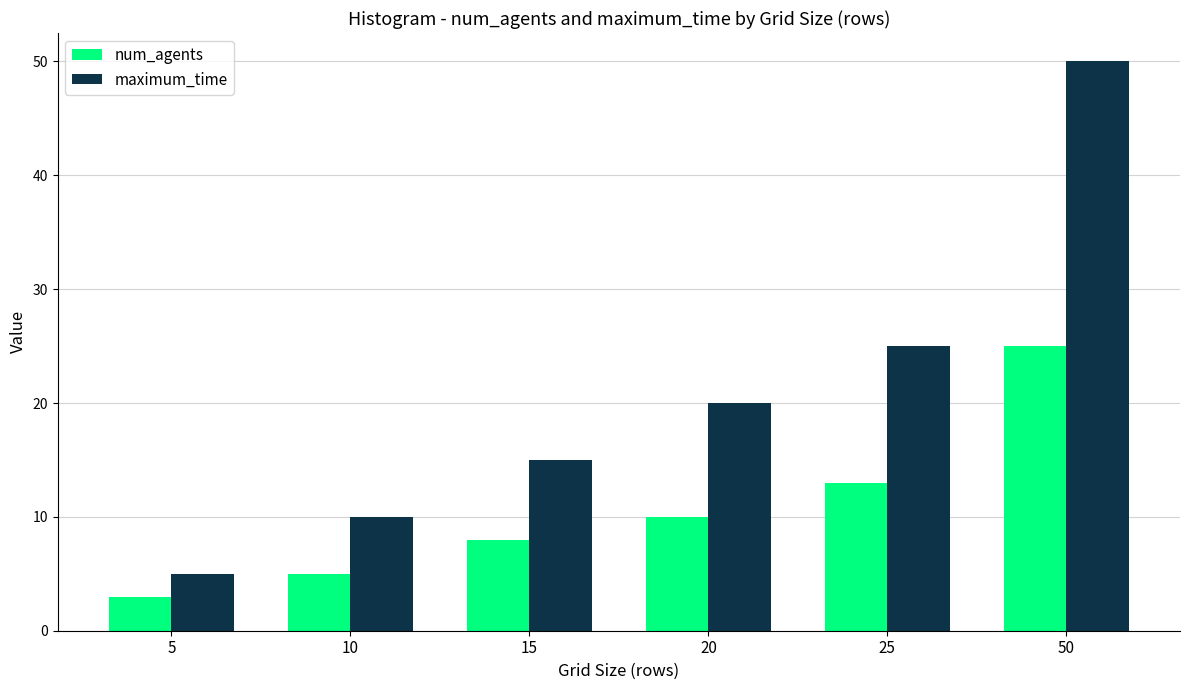

What is the sum of all maximum_time values?

125